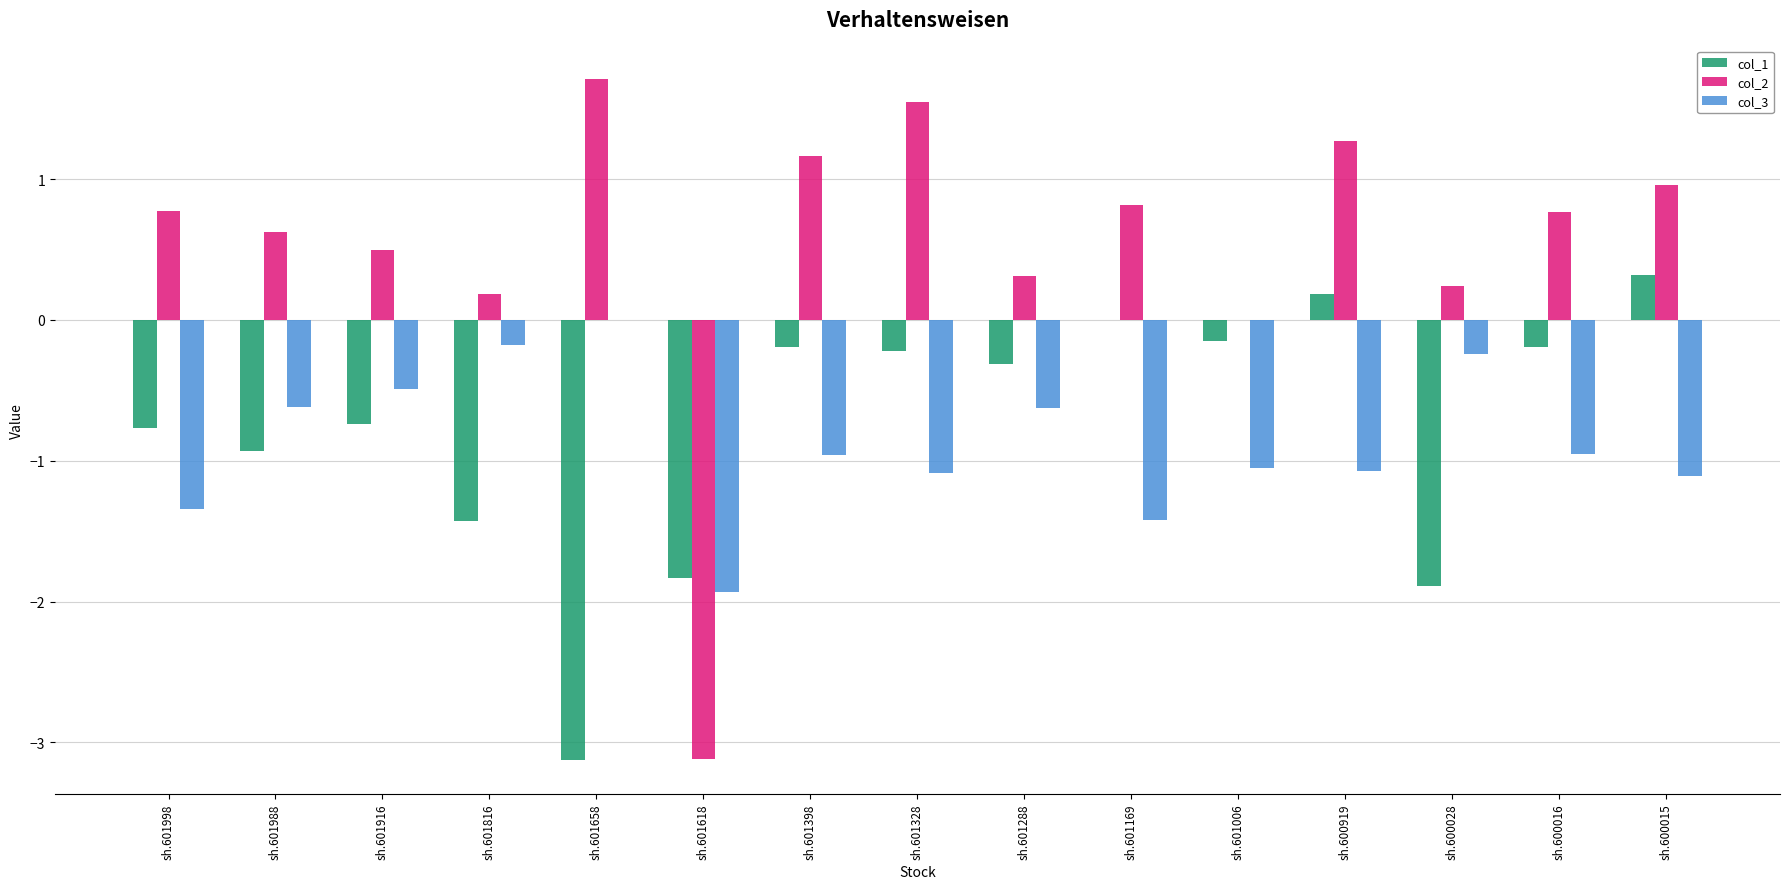

The col_3 series shows -0.5 at sh.601618. True or false?

False